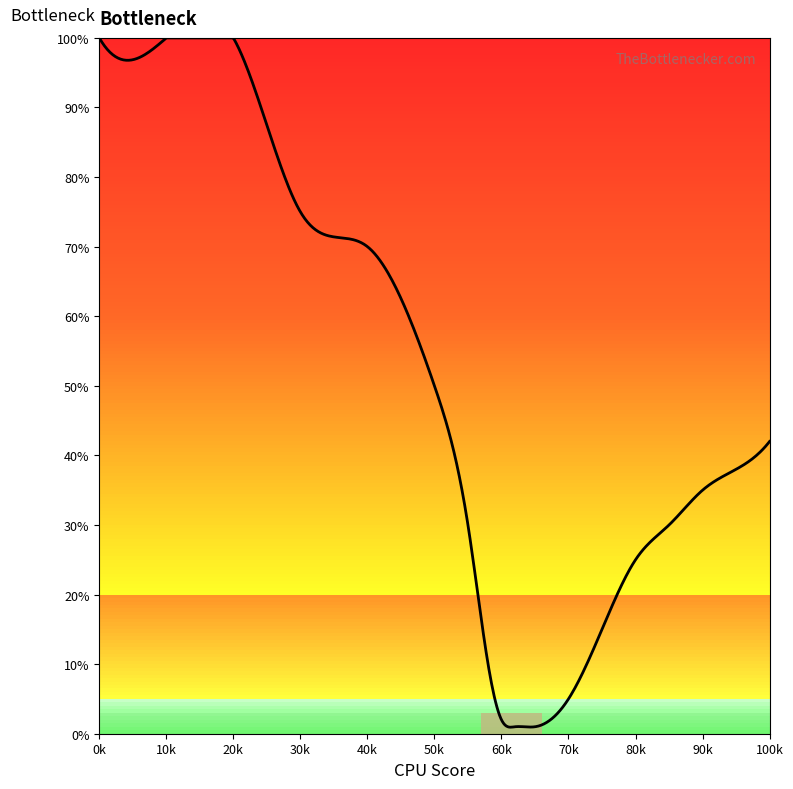

What is the difference between the maximum and minimum values?

99.1